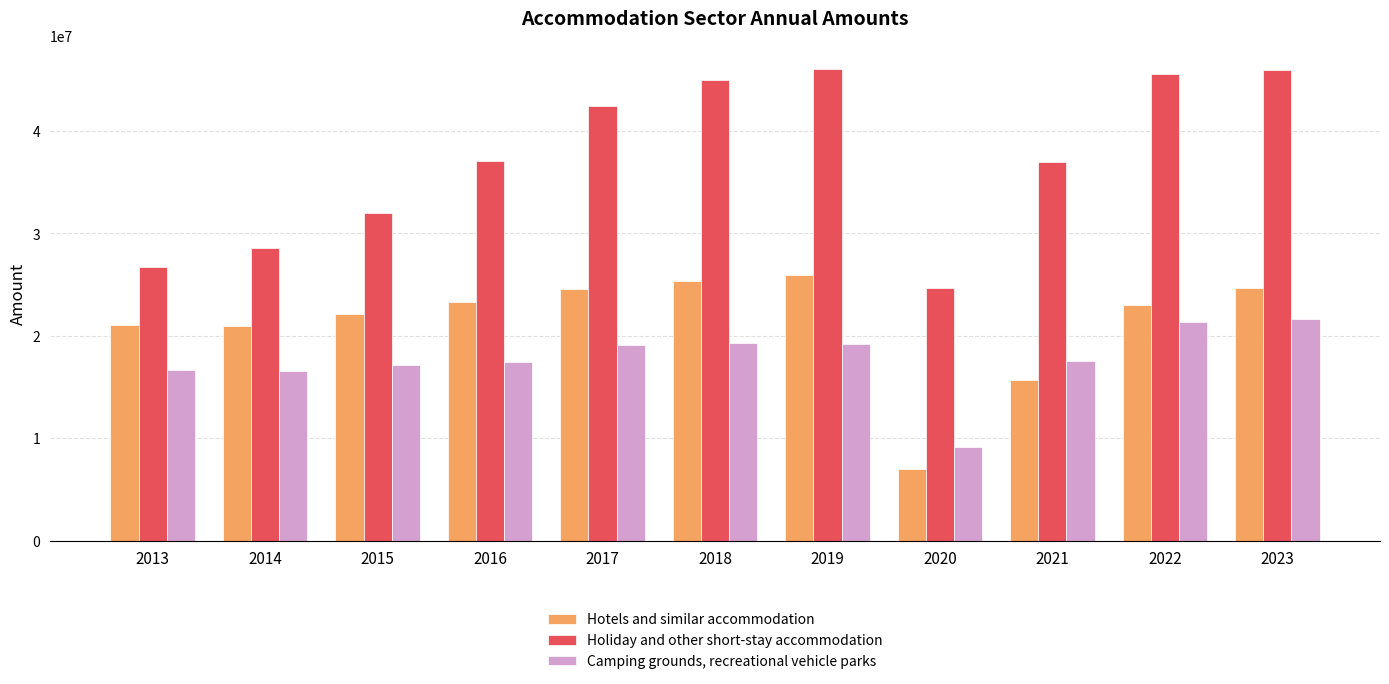

Read the Camping grounds, recreational vehicle parks value at 2022.

21397570